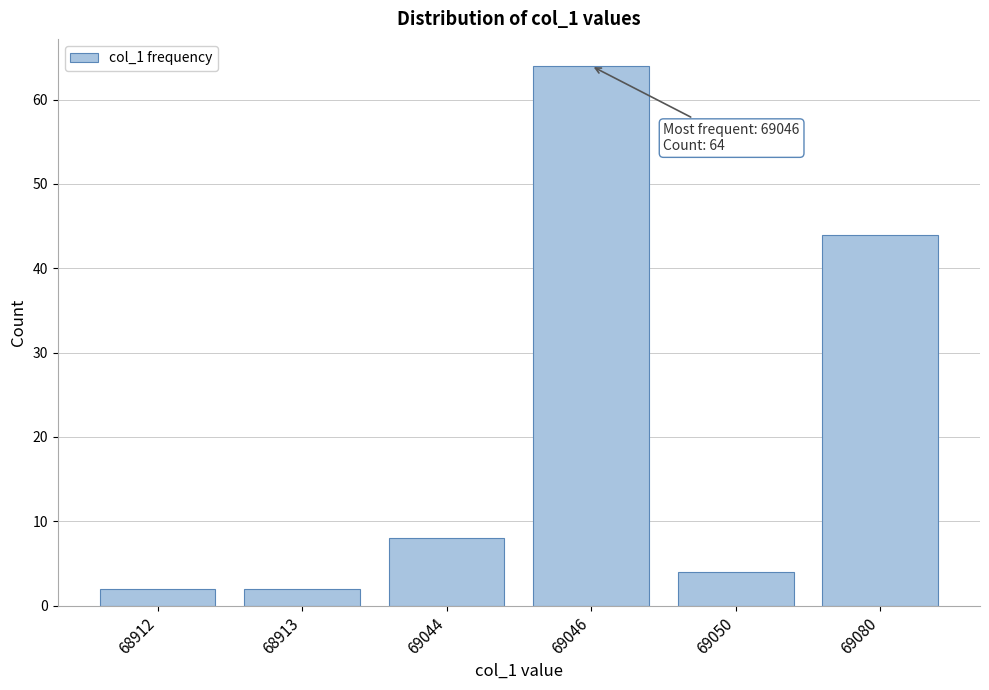

Reading left to right, list all the values displayed in this chart.

2	2	8	64	4	44